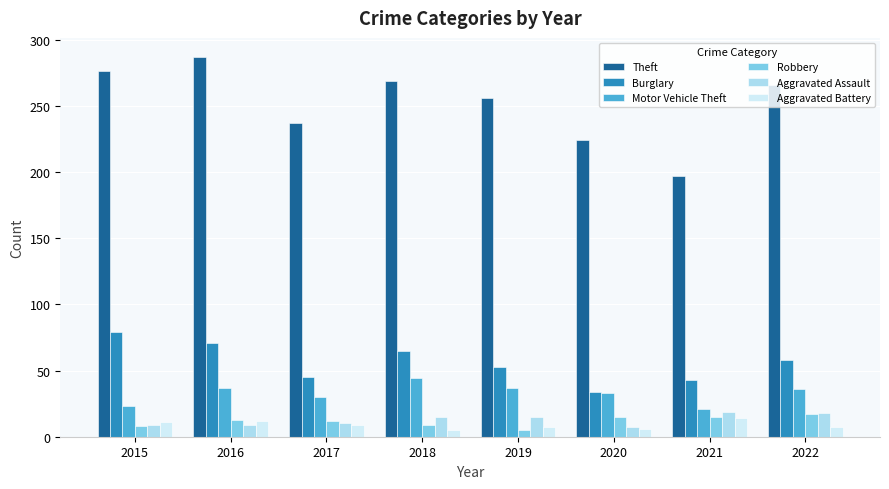

Which series has the largest total across all categories?

Theft